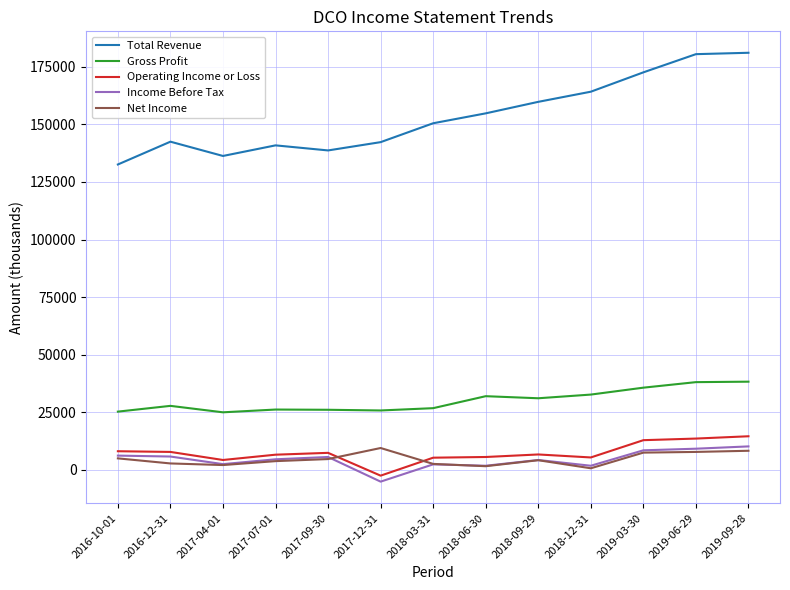

What is the smallest value displayed?

-5100